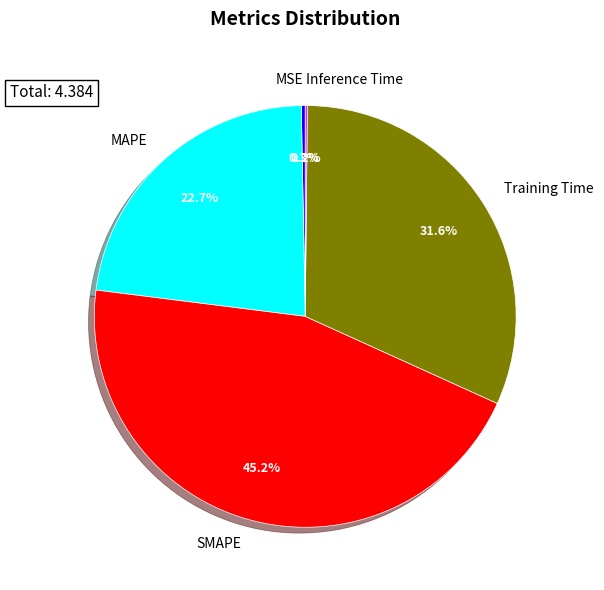

Is it true that MAPE is 14% of the pie?

False